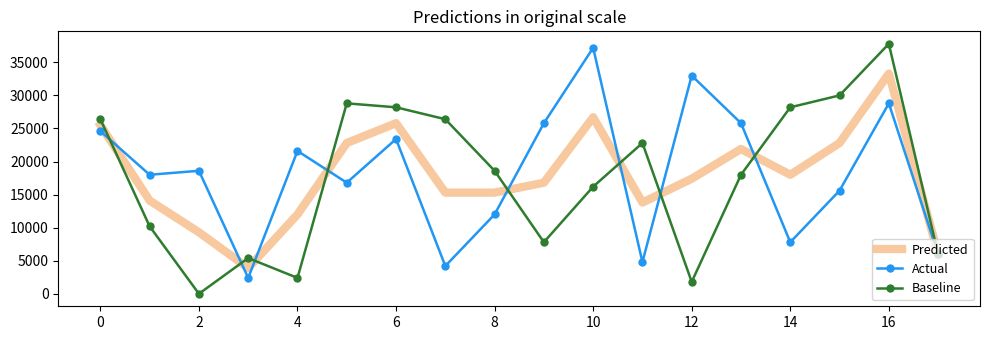

Which series has the widest spread of values?

Baseline